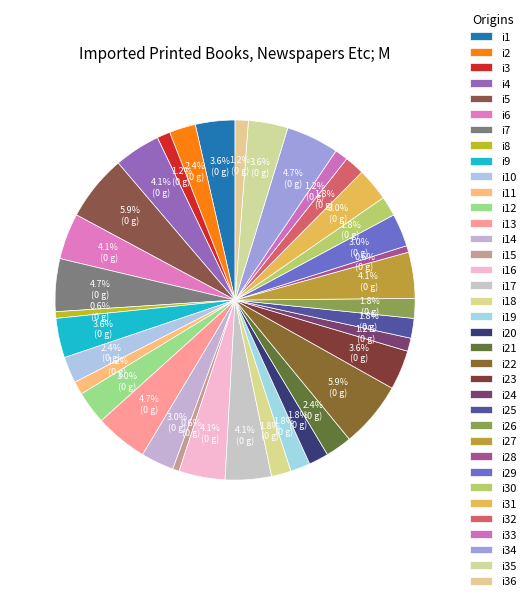

Does i11 represent more than half of the total?

No